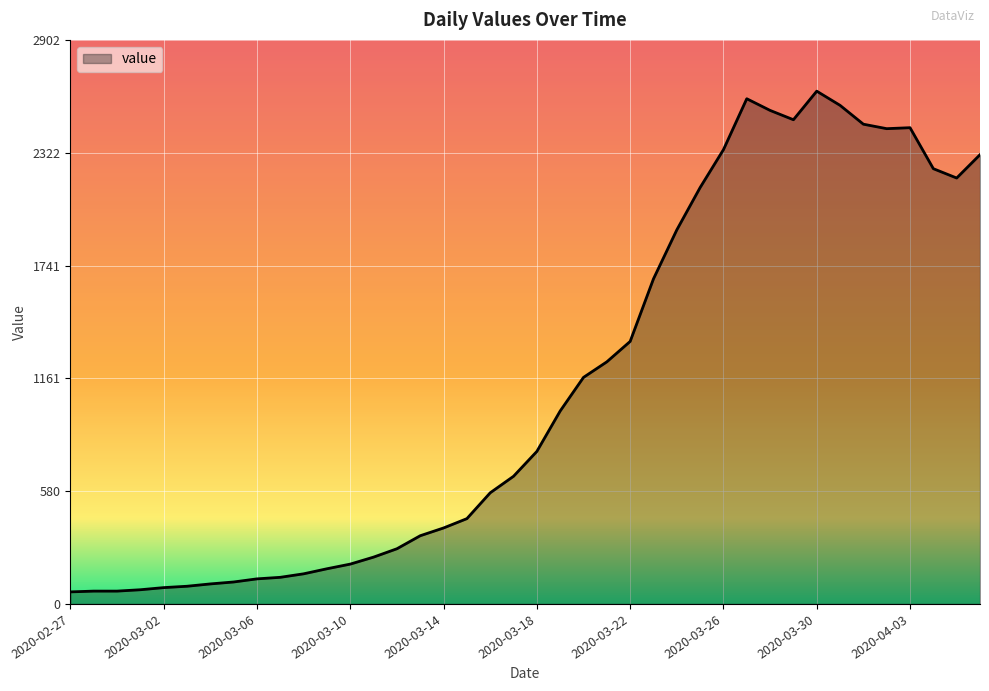

What is the maximum value shown in the chart?

2639